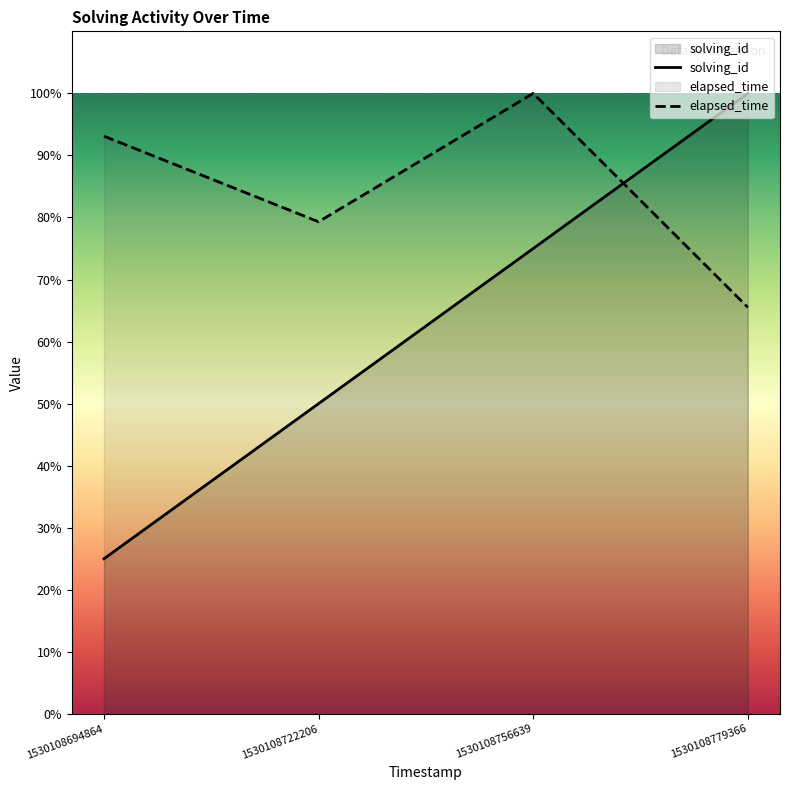

True or false: solving_id and elapsed_time cross at least once.

True